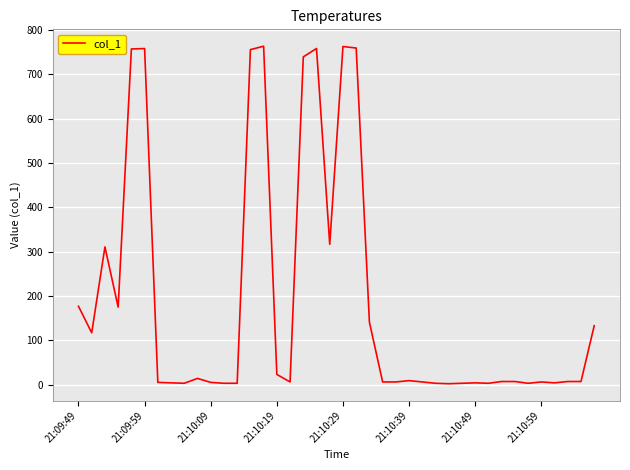

What is the maximum value shown in the chart?

763.6